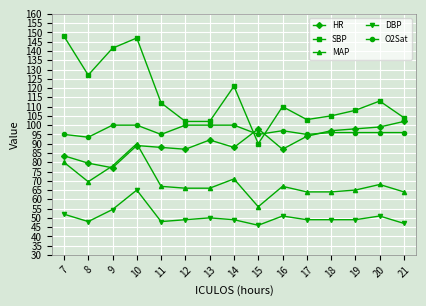

Which series has the largest total across all categories?

SBP